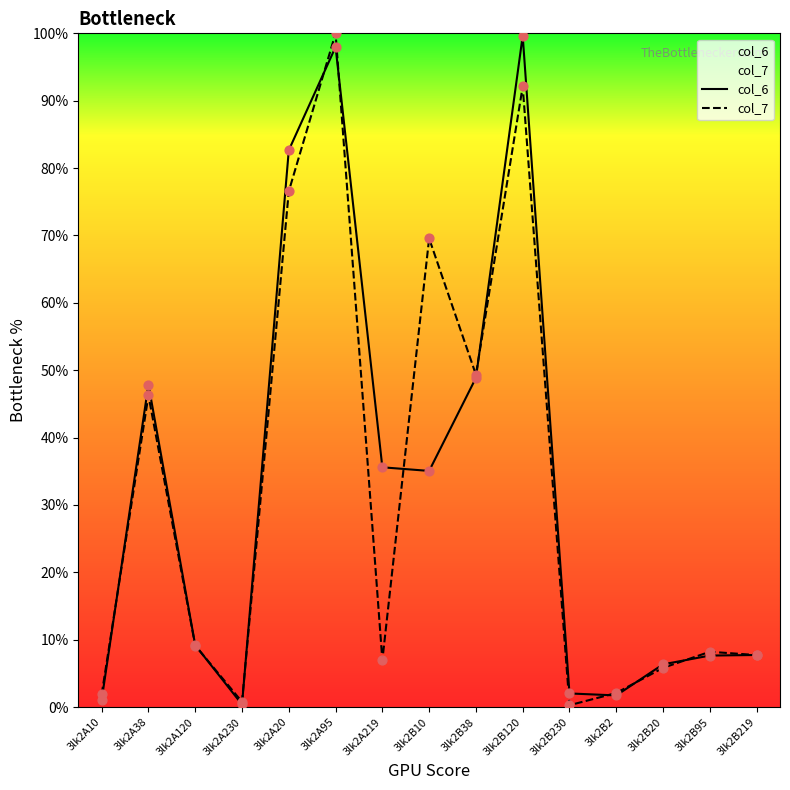

At how many categories does at least one series exceed 13?

7